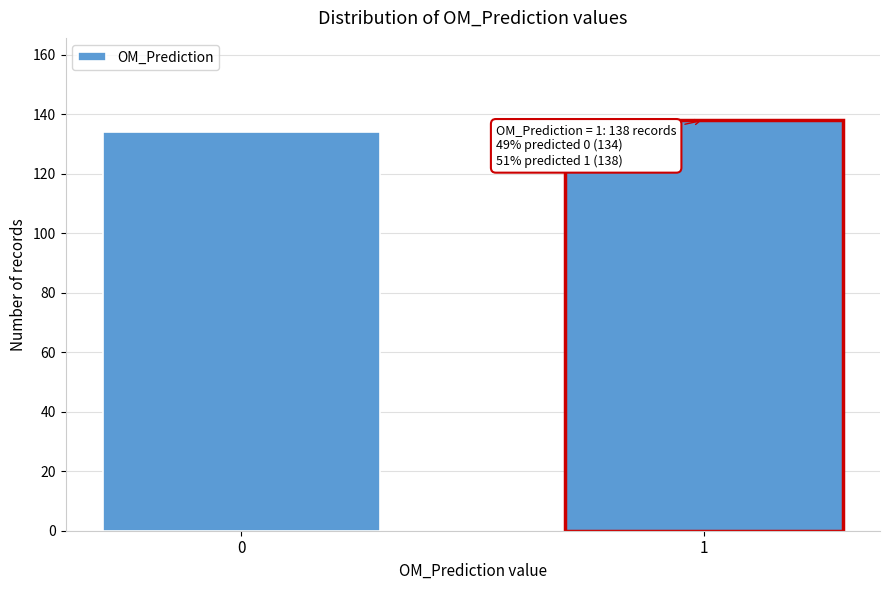

Reading right to left, list all the values displayed in this chart.

138	134